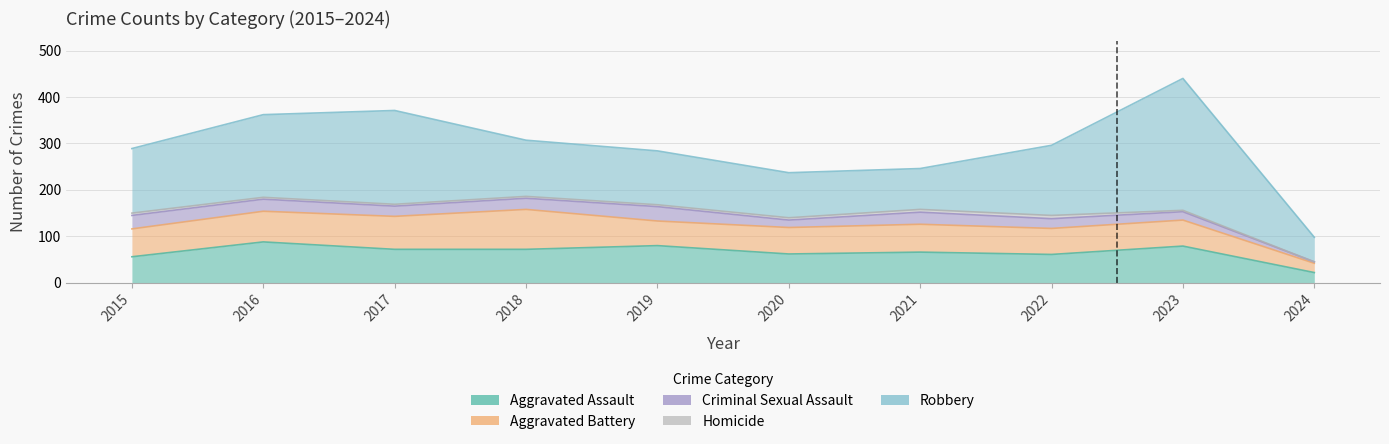

Reading left to right, list all the values displayed in this chart.

Aggravated Assault: 56	88	72	72	80	62	66	61	79	22
Aggravated Battery: 60	66	71	86	53	57	60	56	56	20
Criminal Sexual Assault: 29	26	22	24	31	16	26	21	18	3
Homicide: 5	4	4	4	4	5	6	7	3	0
Robbery: 139	178	202	121	116	97	88	151	284	53